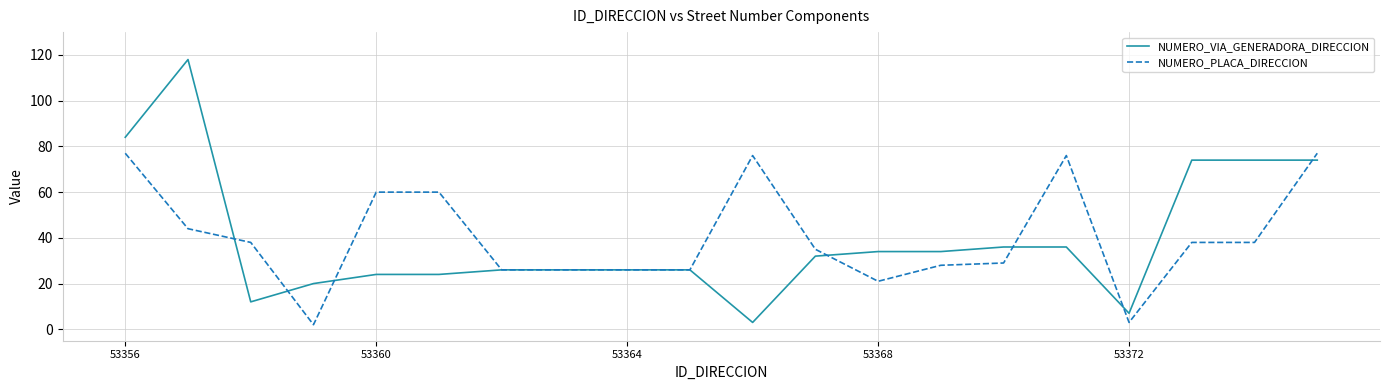

Which series has the widest spread of values?

NUMERO_VIA_GENERADORA_DIRECCION